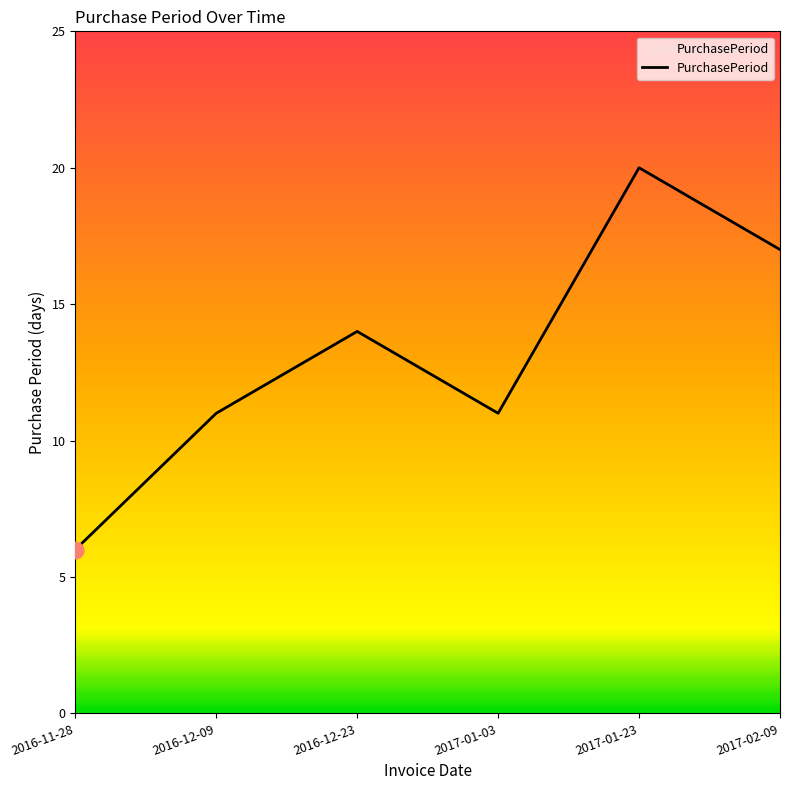

What value does the data have at 2016-11-28, to the nearest 5?

5